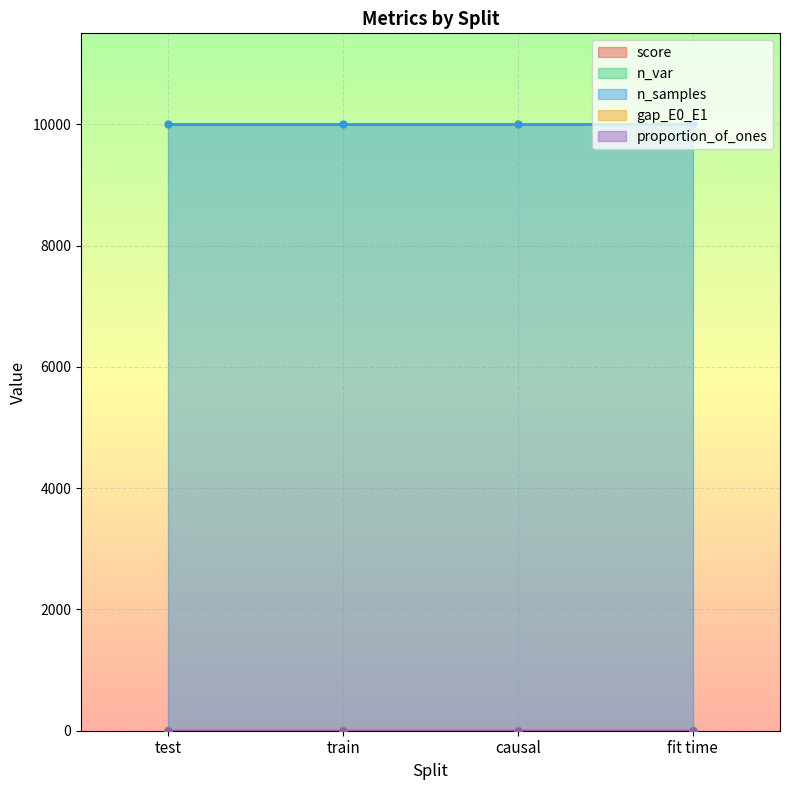

What are all the series names shown in the legend?

score, n_var, n_samples, gap_E0_E1, proportion_of_ones